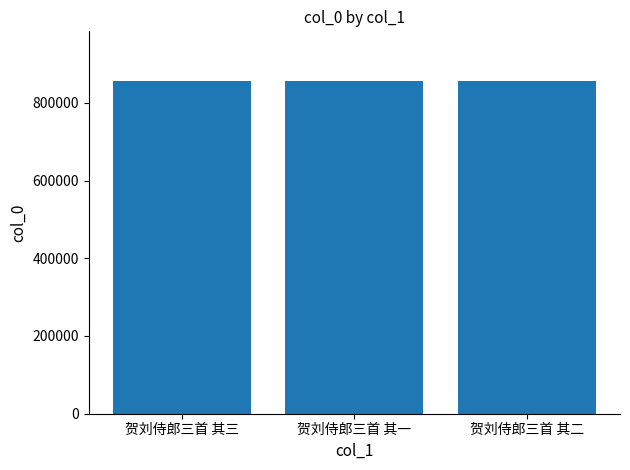

The value at 贺刘侍郎三首 其三 is 1147814. True or false?

False